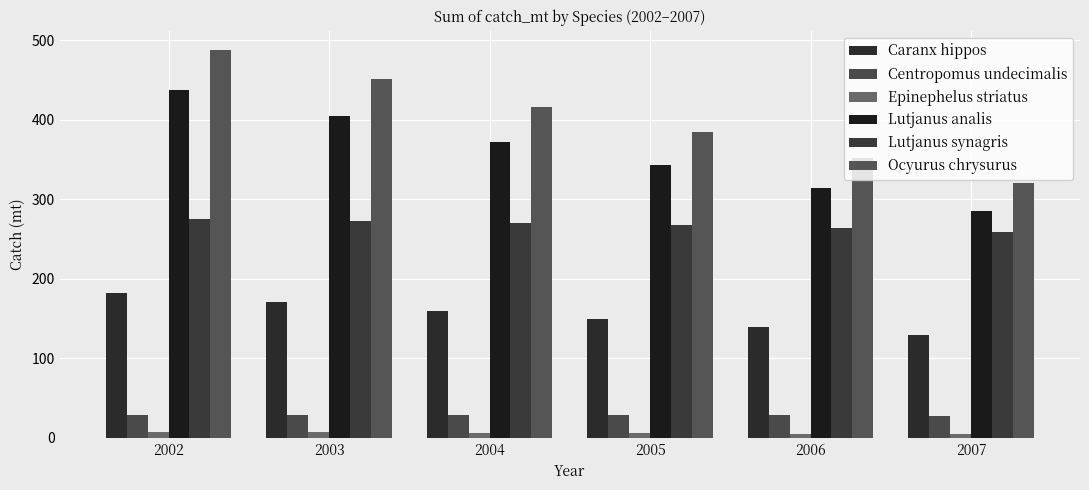

What is the total value across all series at 2007?

1027.5